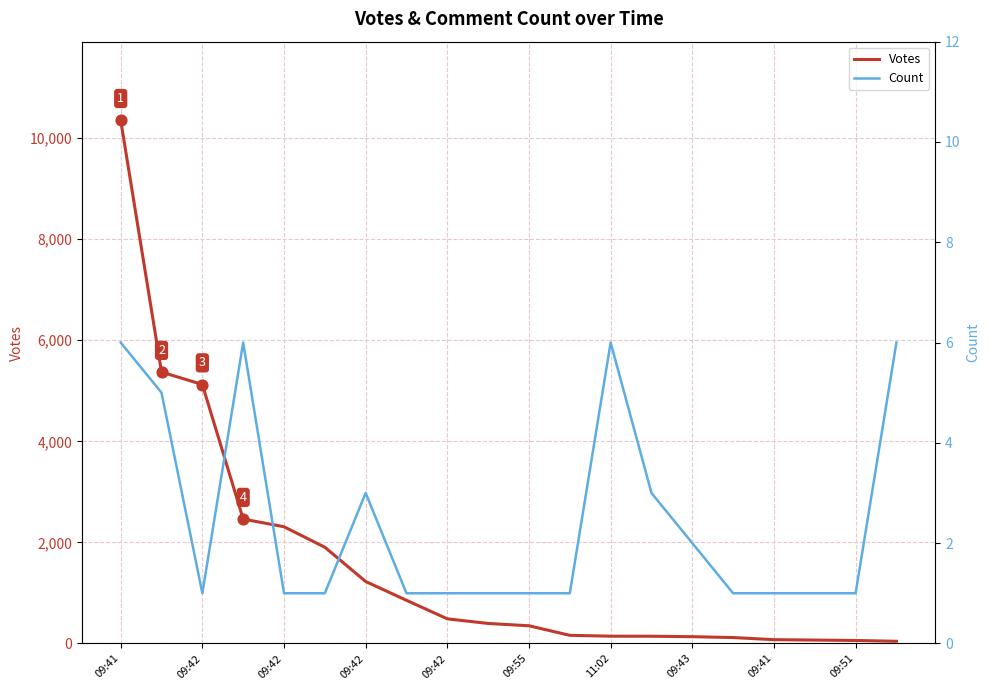

What are all the series names shown in the legend?

Votes, Count